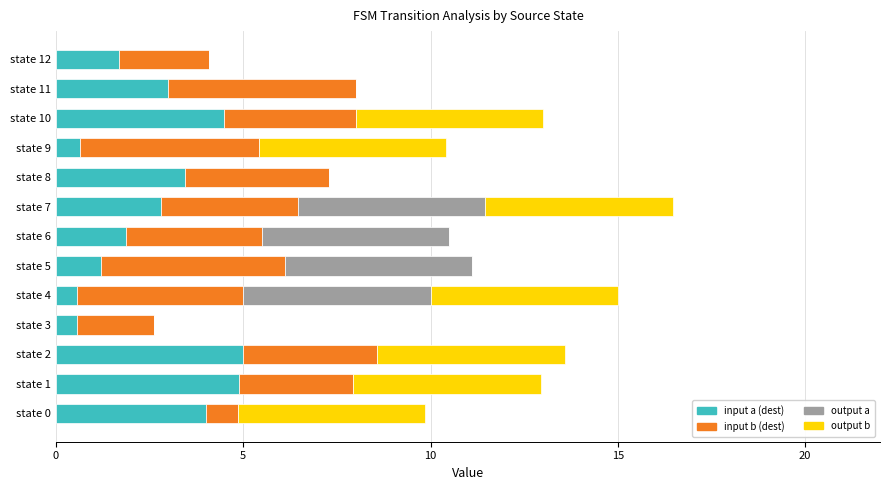

What is the maximum value for input a (dest)?

5.0